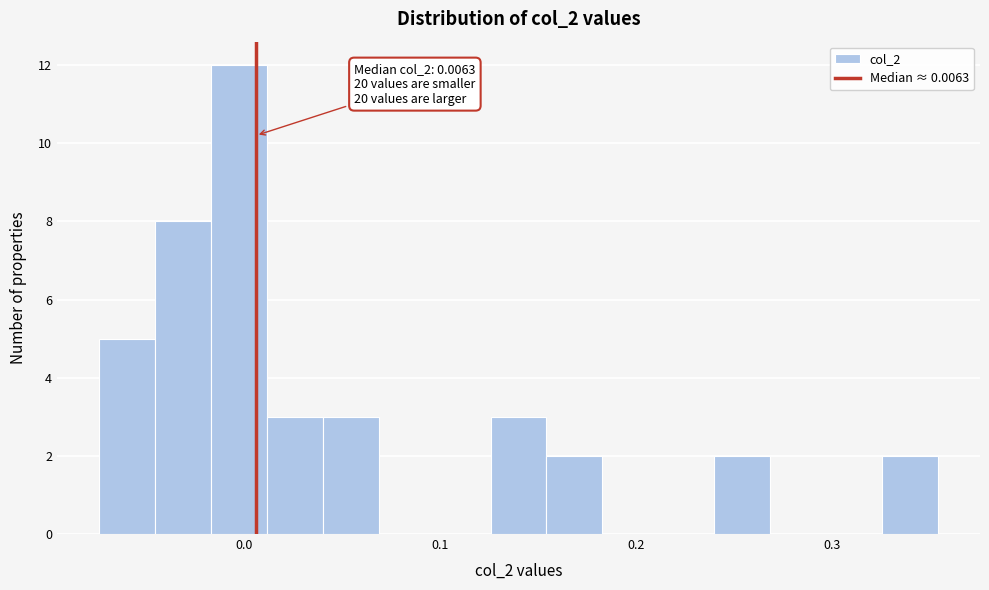

Around what value on the x-axis is the tallest bar? Give the approximate position of its centre, as read against the axis.

0.00